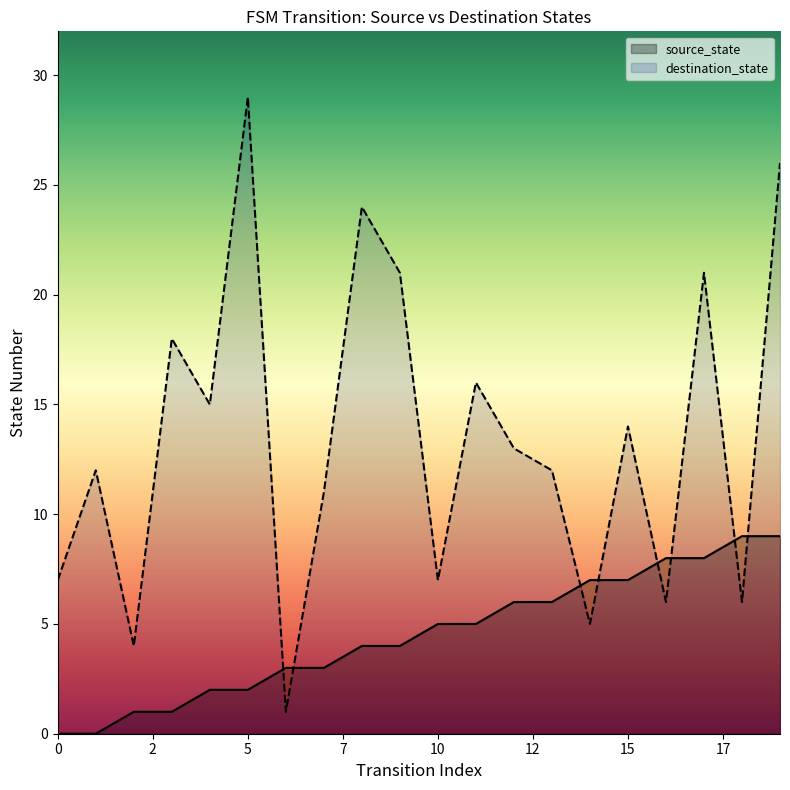

What is the value of the source_state point at the 8th from the left?

3